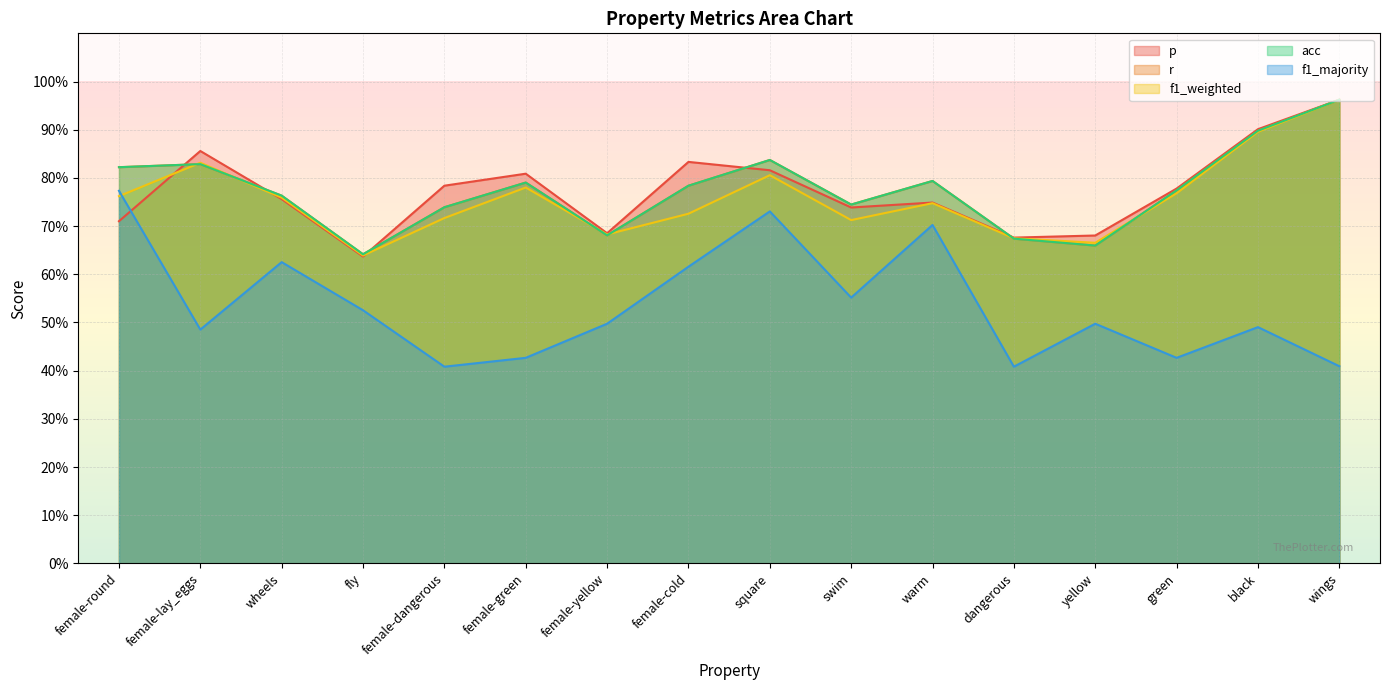

What is the minimum value shown in the chart?

0.4